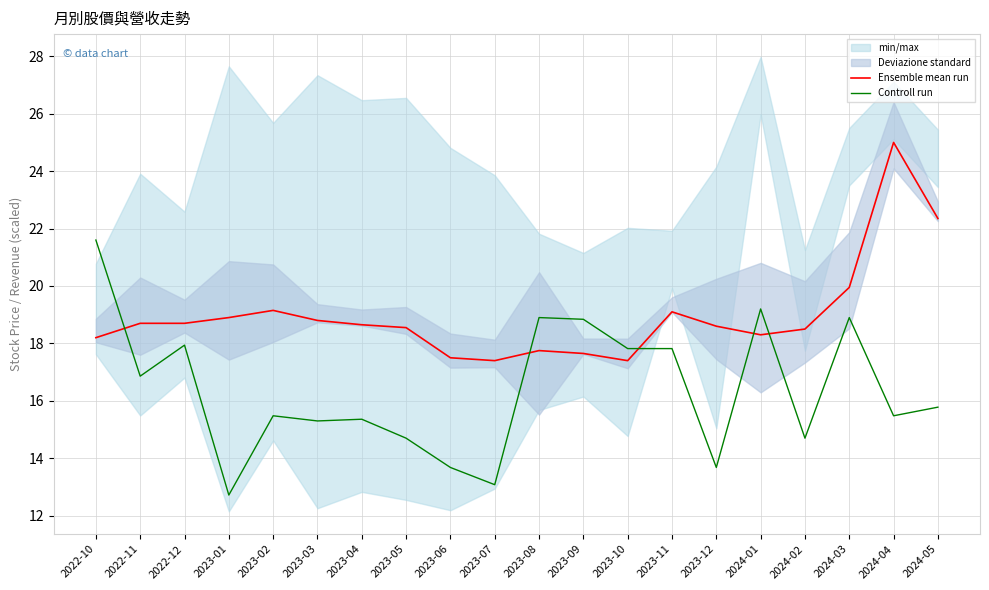

What is the total value across all series at 2023-01?

31.6